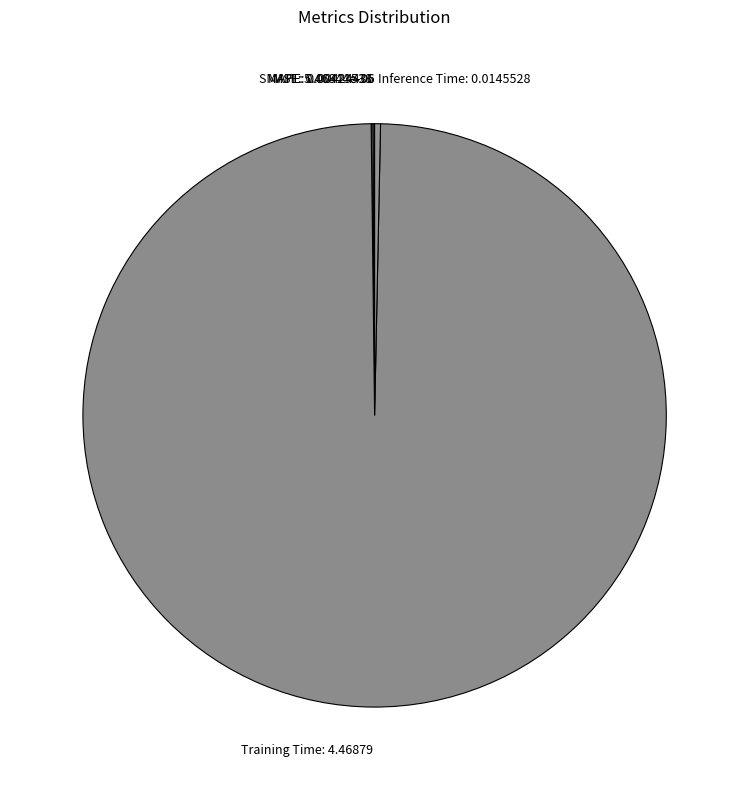

Is Training Time: 4.46879 the majority of the pie?

Yes